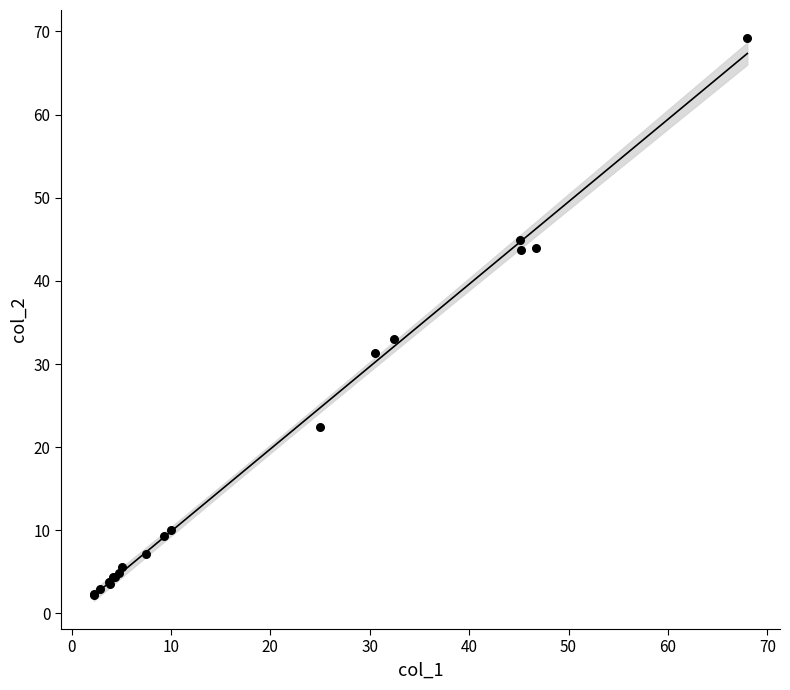

What Y value in the scatter plot is closest to 35?

32.9